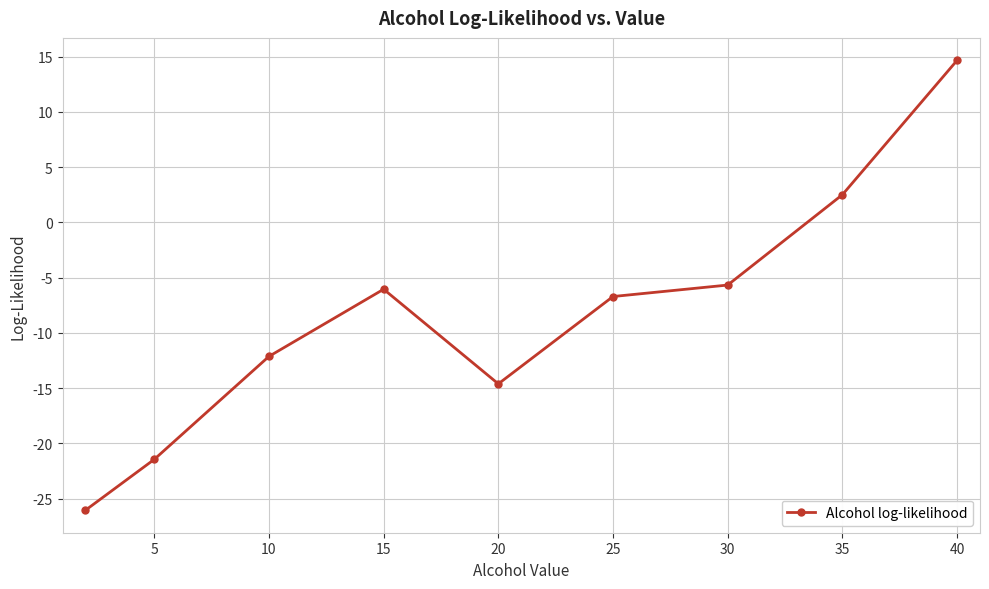

What is the difference between the maximum and minimum values?

40.7